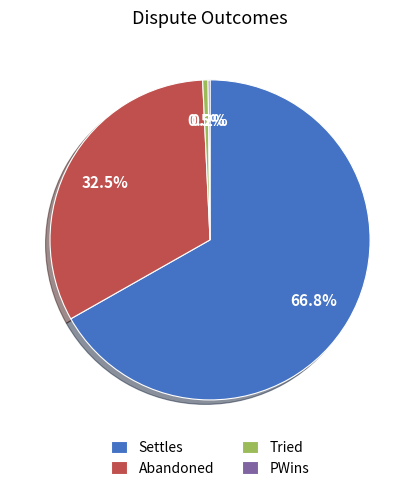

What is the largest slice in the pie chart?

Settles